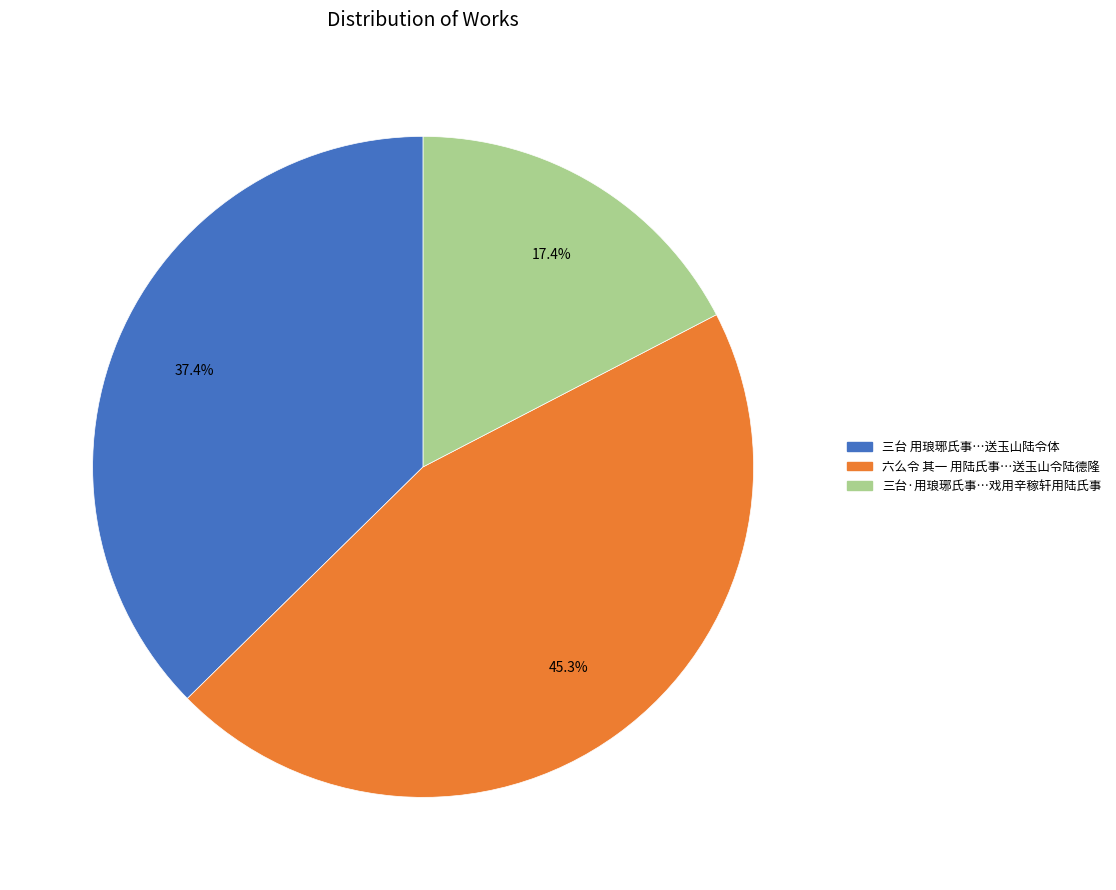

Is there any slice that represents more than half of the pie?

No